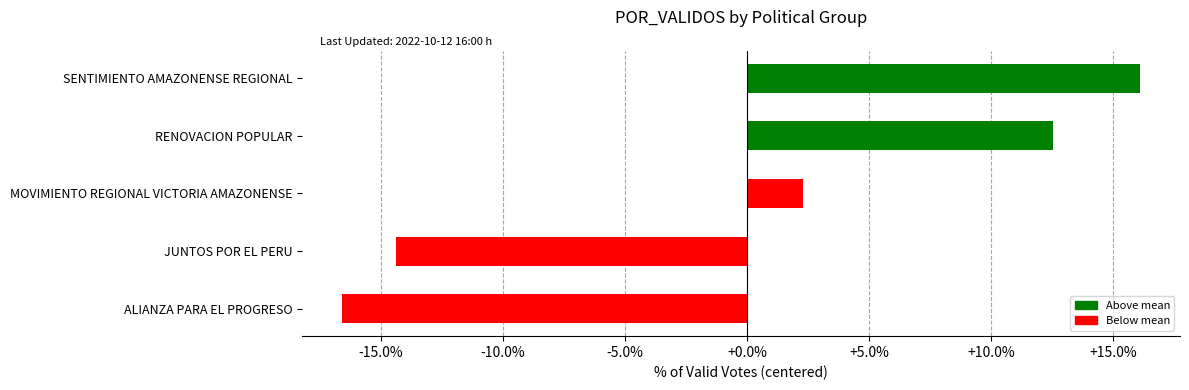

Count the number of data series in this chart.

1